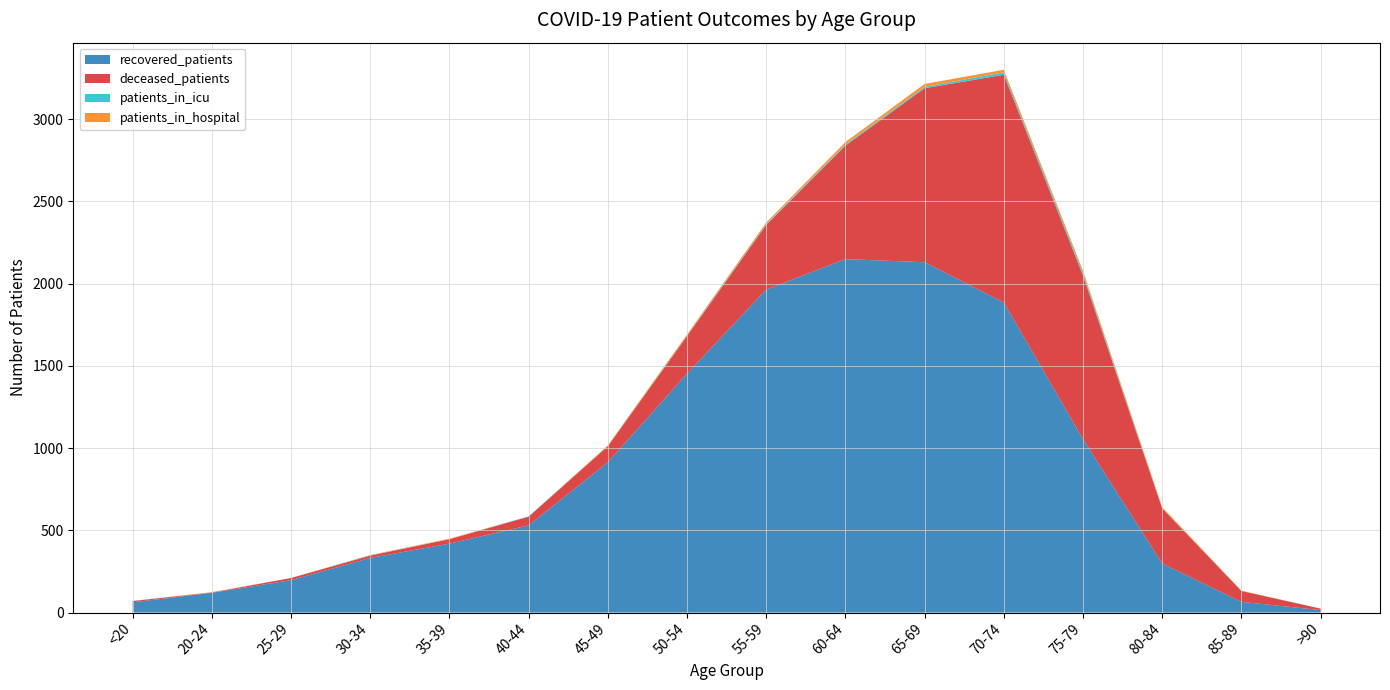

Reading left to right, extract all data points from this chart.

recovered_patients: 62	120	197	332	419	530	914	1453	1964	2149	2130	1885	1054	298	65	15
deceased_patients: 8	2	13	14	27	53	97	228	393	690	1058	1385	995	335	66	9
patients_in_icu: 1	0	0	2	0	2	0	3	6	7	8	15	15	1	0	0
patients_in_hospital: 0	2	0	2	3	0	5	7	9	15	18	15	14	7	2	0